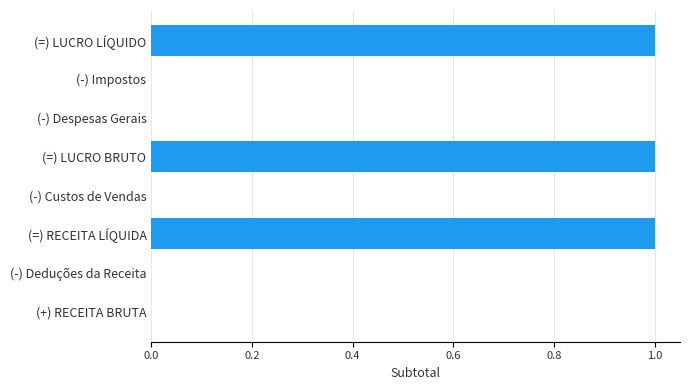

Which has a higher value, (-) Despesas Gerais or (=) RECEITA LÍQUIDA?

(=) RECEITA LÍQUIDA